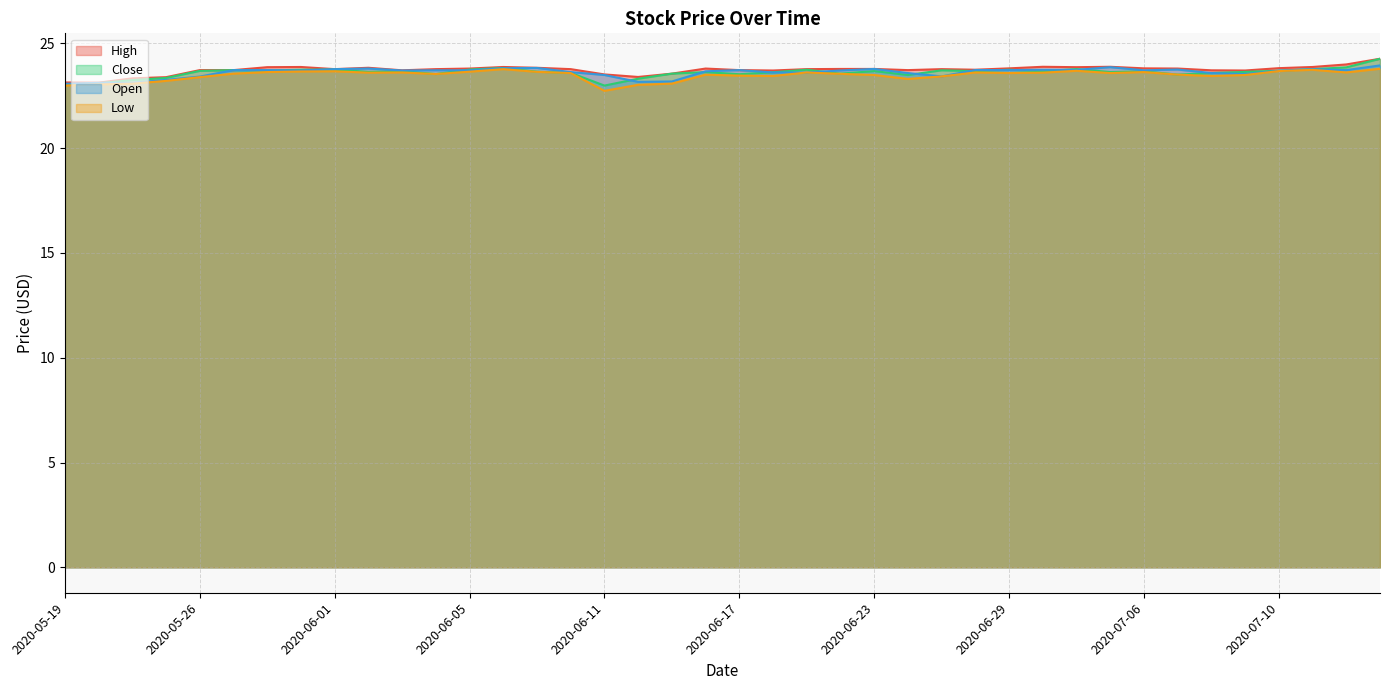

Is the value of High at 2020-07-10 greater than the value of Open at 2020-05-29?

Yes